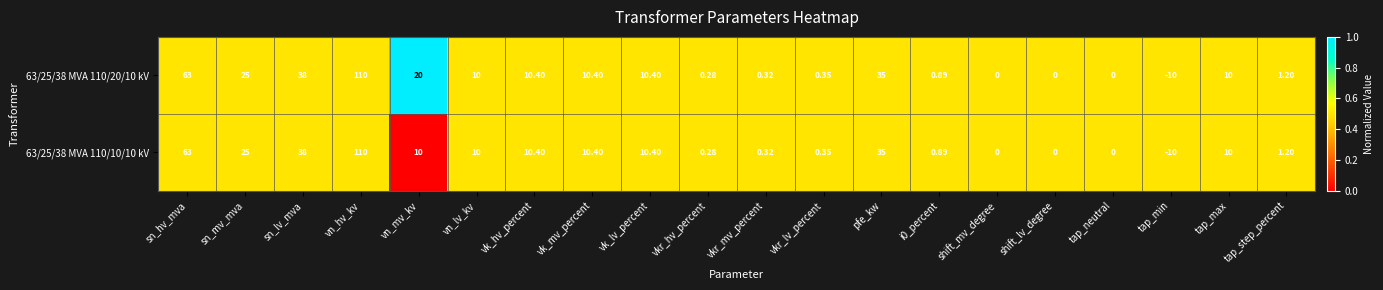

Is the value of 63/25/38 MVA 110/10/10 kV at pfe_kw greater than the value of 63/25/38 MVA 110/20/10 kV at vk_lv_percent?

Yes